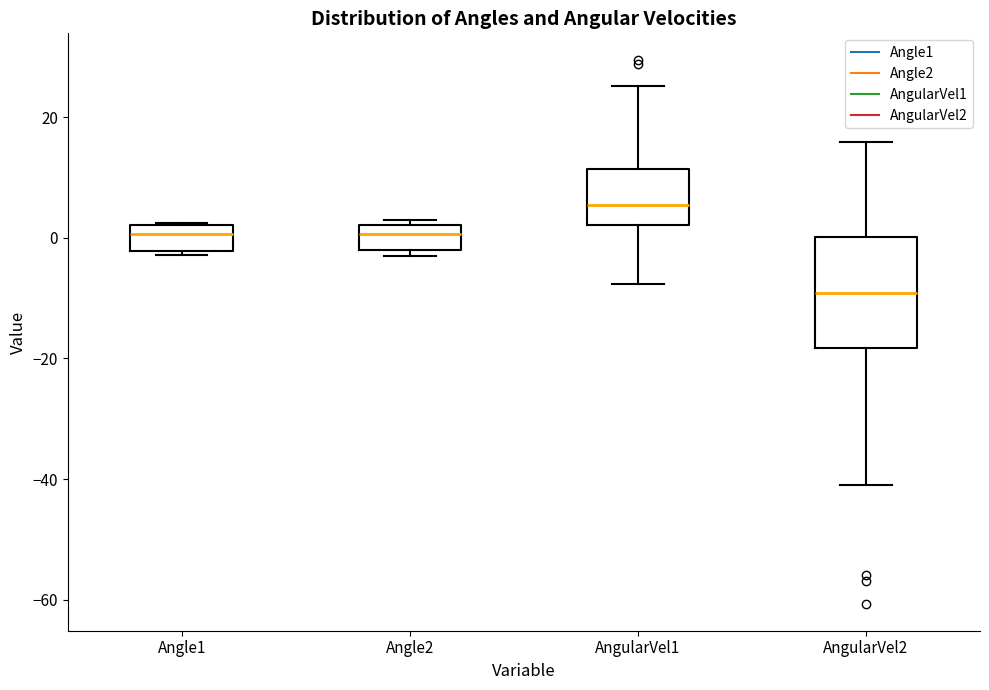

Reading left to right, read every box against the y-axis: the position of its median line, the range the box covers, and the ends of its whiskers. The values are not printed on the chart, so give them approximately, as read against the axis.

Angle1: median 0, box -2 to 2, whiskers -2 (just below the box's lower edge) to 2
Angle2: median 0, box -2 to 2, whiskers -4 to 4
AngularVel1: median 6, box 2 to 12, whiskers -8 to 26
AngularVel2: median -10, box -18 to 0, whiskers -42 to 16